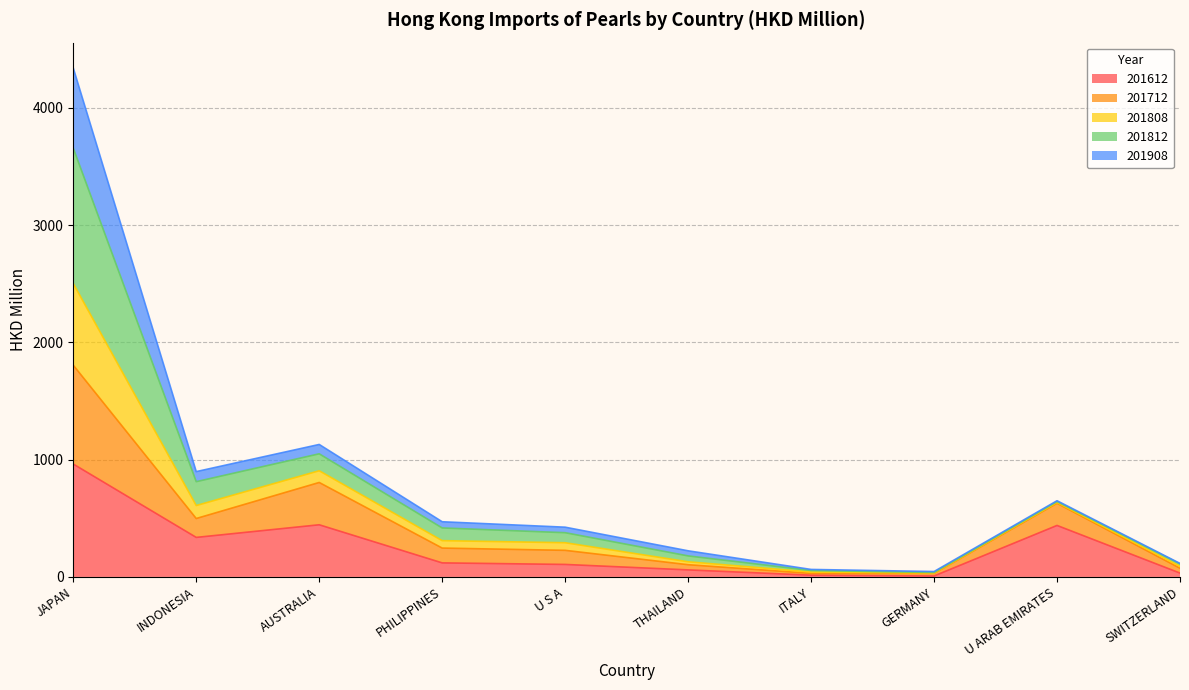

Is it true that 201712 equals 33.5 at GERMANY?

True